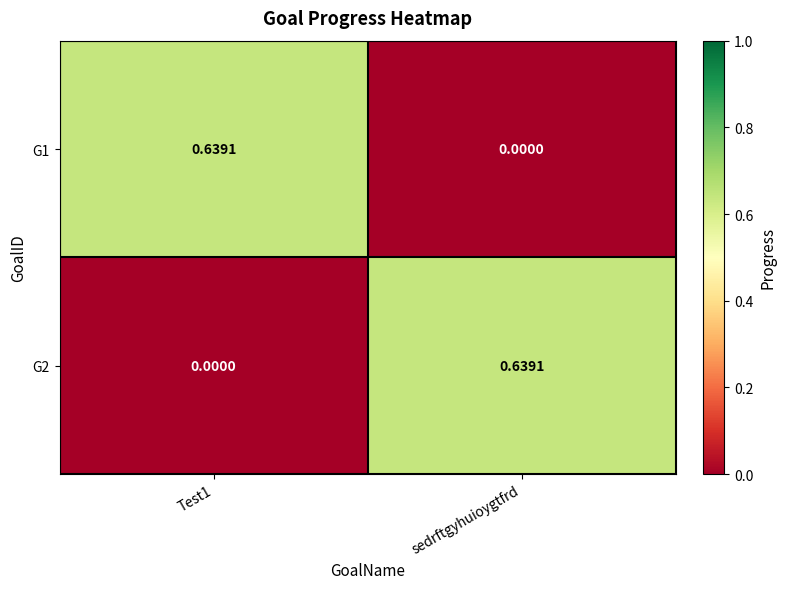

Is the value of G1 at sedrftgyhuioygtfrd greater than the value of G2 at sedrftgyhuioygtfrd?

No